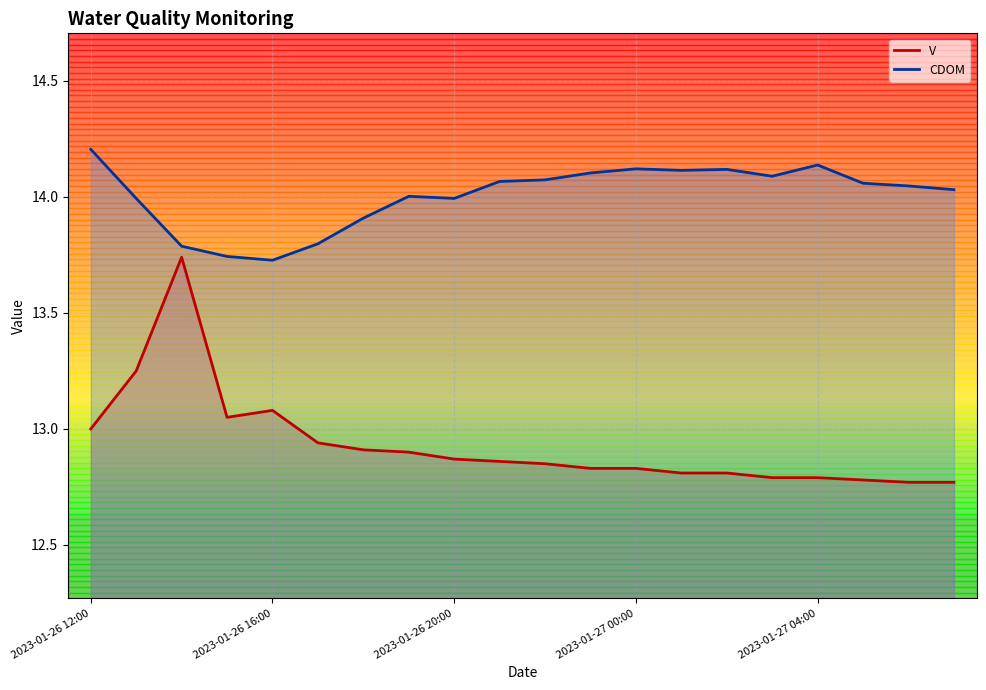

What are all the series names shown in the legend?

V, CDOM